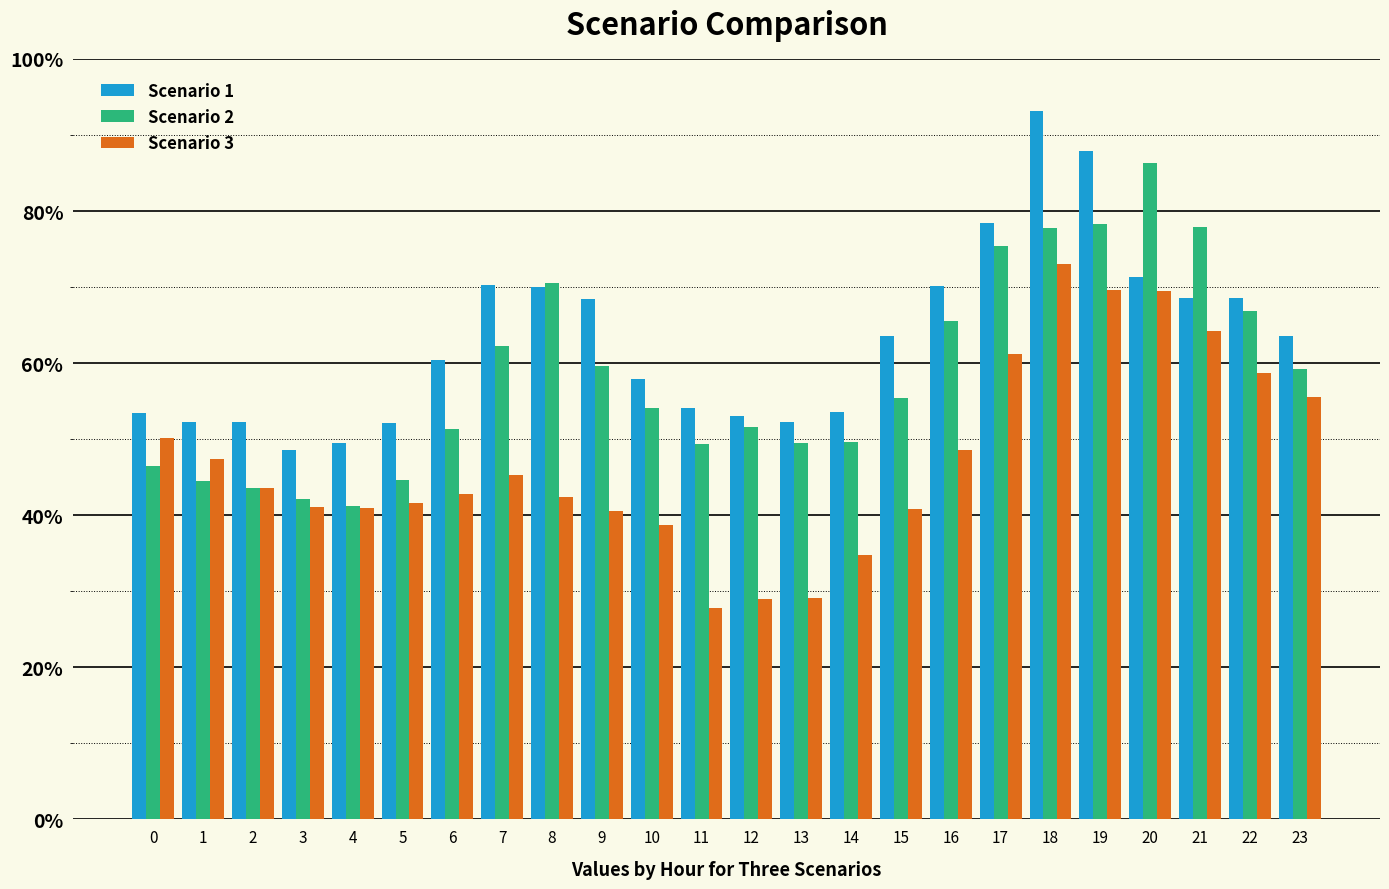

At which category is the sum across all series the highest?

18